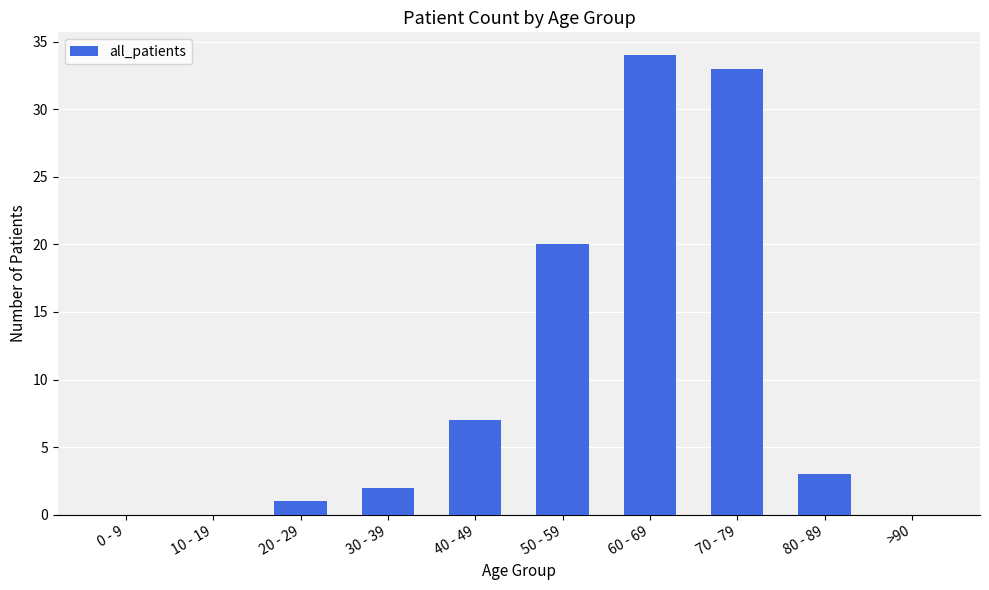

The chart shows a value of 22 at 10 - 19. True or false?

False